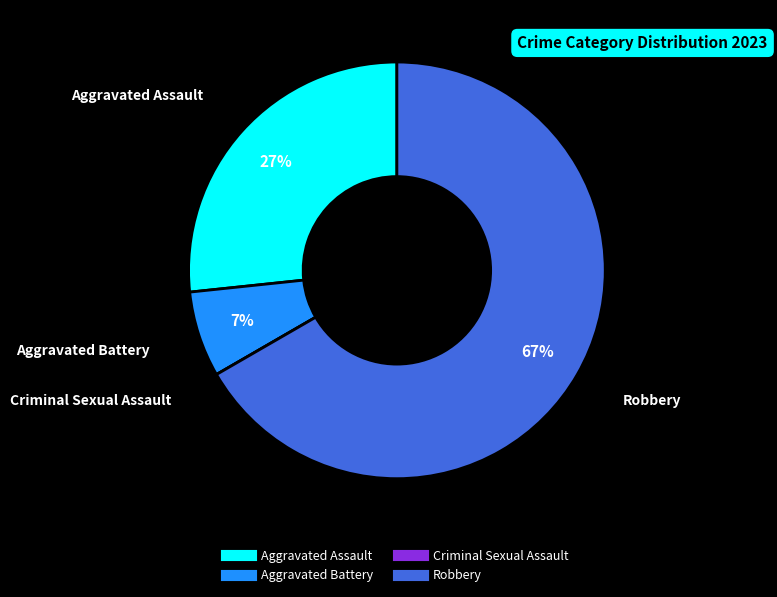

Does any single category account for the majority?

Yes